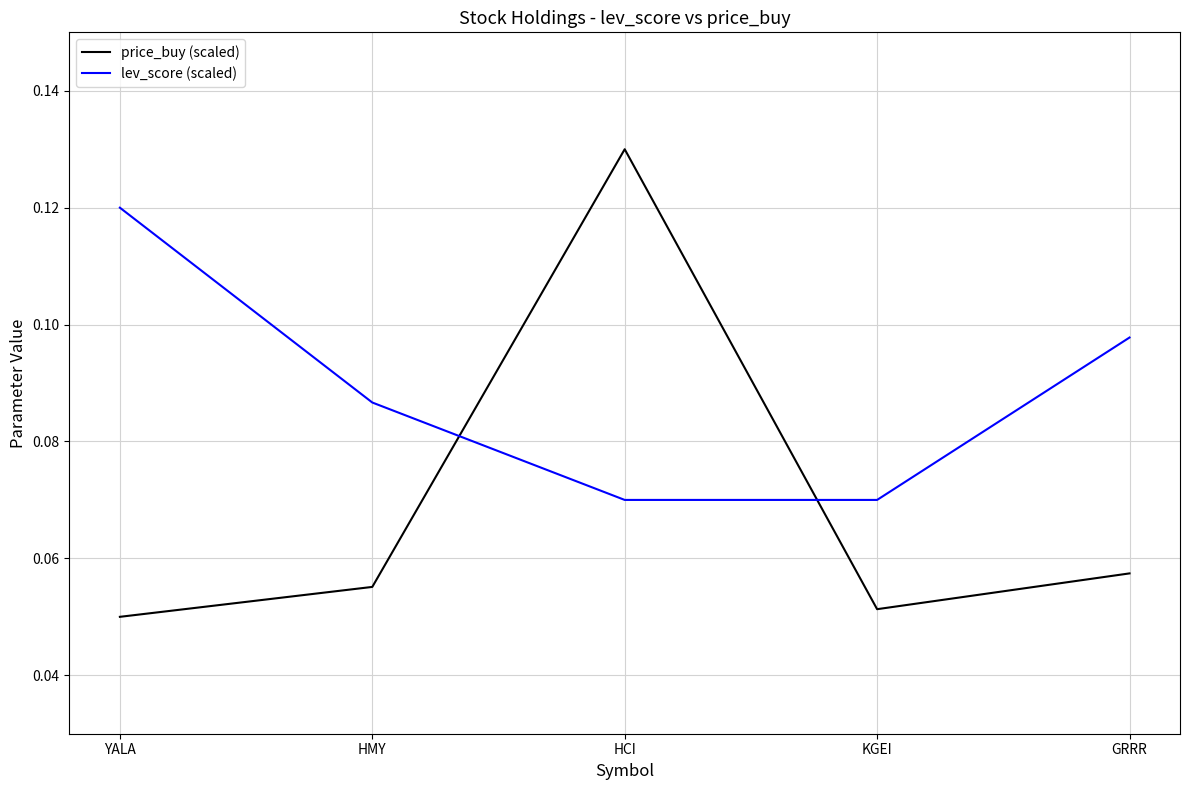

True or false: lev_score (scaled) and price_buy (scaled) cross at least once.

True